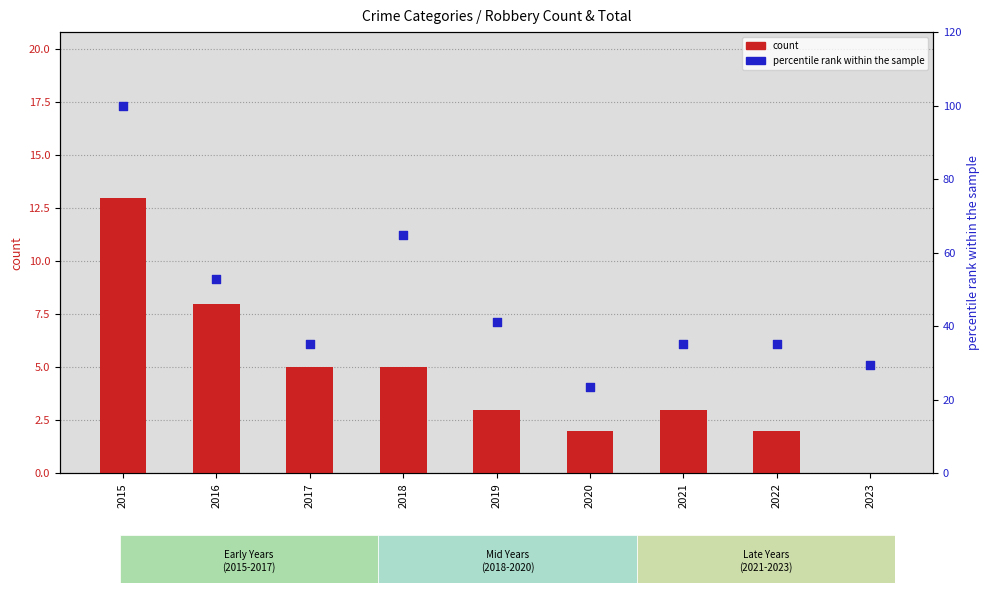

Which series has the largest total across all categories?

percentile rank within the sample